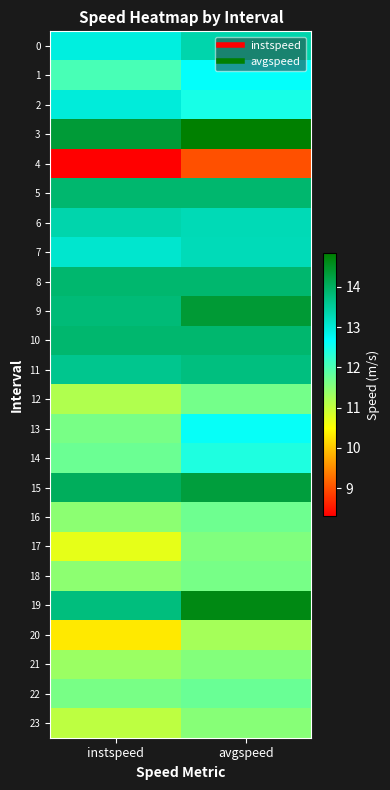

Reading left to right, transcribe all the data shown in this chart.

0: instspeed=12.9	avgspeed=13.4
1: instspeed=12.0	avgspeed=12.6
2: instspeed=13.0	avgspeed=12.5
3: instspeed=14.4	avgspeed=14.8
4: instspeed=8.3	avgspeed=9.0
5: instspeed=13.9	avgspeed=13.9
6: instspeed=13.4	avgspeed=13.3
7: instspeed=13.1	avgspeed=13.3
8: instspeed=13.9	avgspeed=13.9
9: instspeed=13.8	avgspeed=14.4
10: instspeed=13.9	avgspeed=13.9
11: instspeed=13.6	avgspeed=13.7
12: instspeed=11.2	avgspeed=11.7
13: instspeed=11.6	avgspeed=12.6
14: instspeed=11.7	avgspeed=12.4
15: instspeed=14.0	avgspeed=14.3
16: instspeed=11.5	avgspeed=11.7
17: instspeed=10.7	avgspeed=11.6
18: instspeed=11.4	avgspeed=11.6
19: instspeed=13.8	avgspeed=14.7
20: instspeed=10.3	avgspeed=11.2
21: instspeed=11.3	avgspeed=11.5
22: instspeed=11.6	avgspeed=11.8
23: instspeed=11.0	avgspeed=11.5